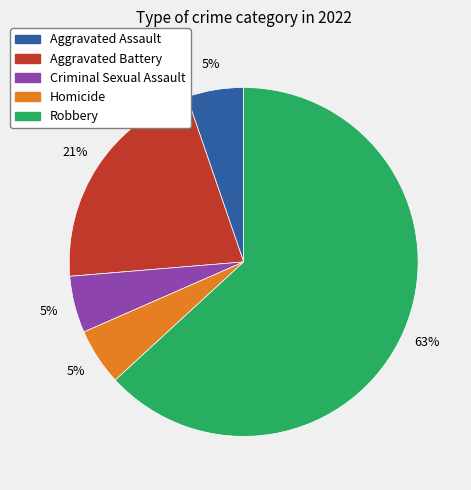

Which slice is the largest?

Robbery